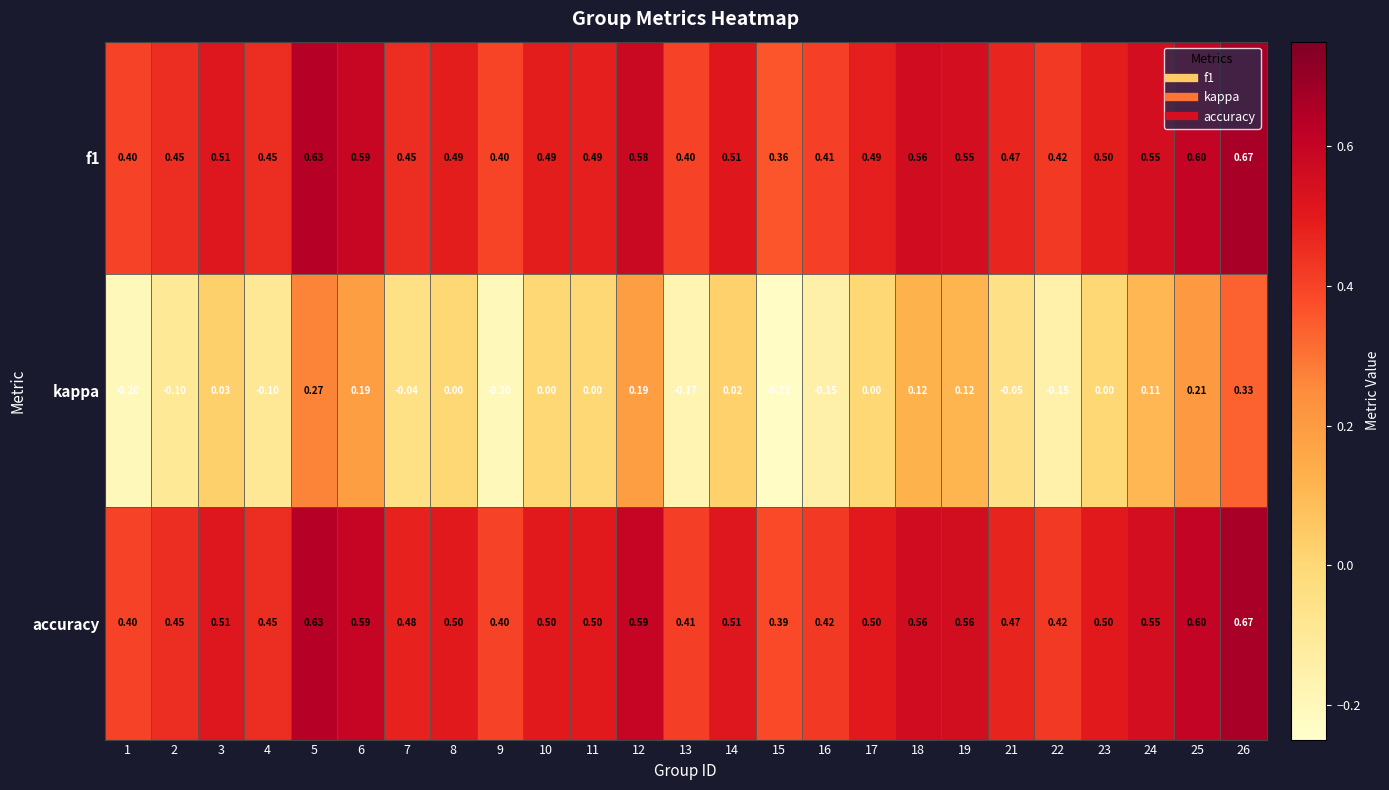

Between 5 and 19, which series saw the biggest shift?

kappa